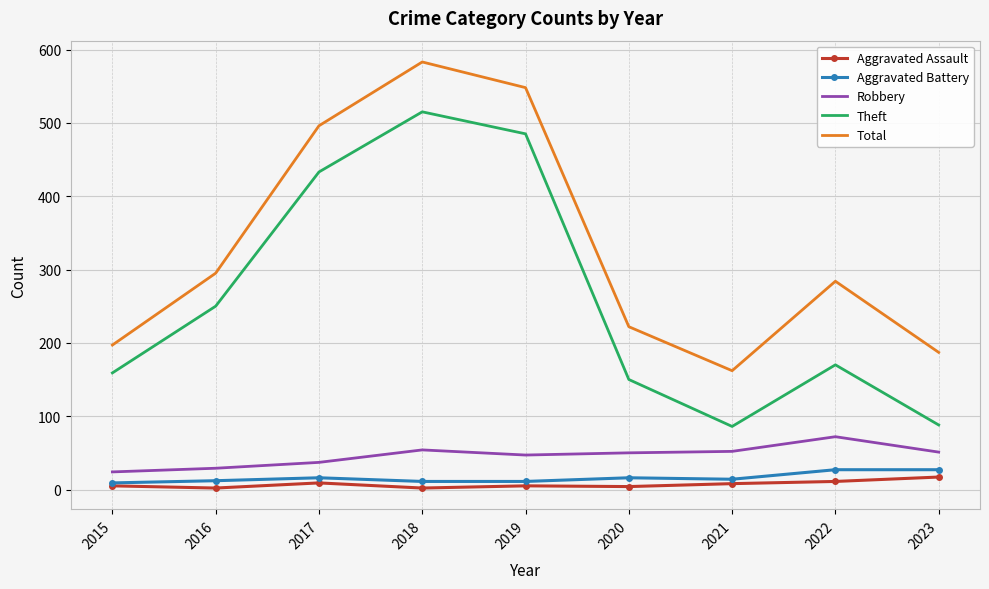

The Robbery series shows 37 at 2017. True or false?

True